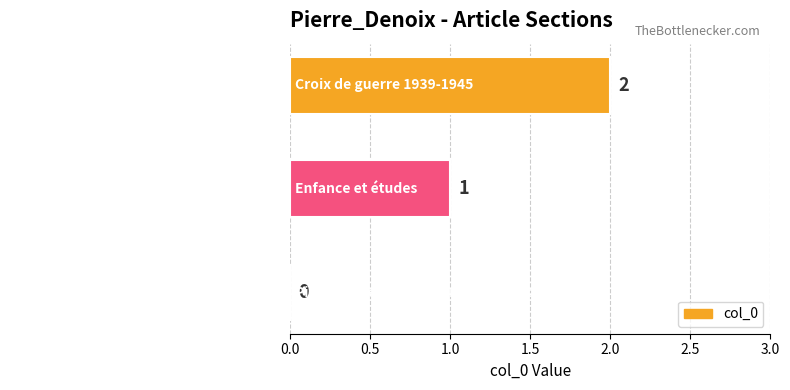

Which category has the highest value across all series?

Croix de guerre 1939-1945